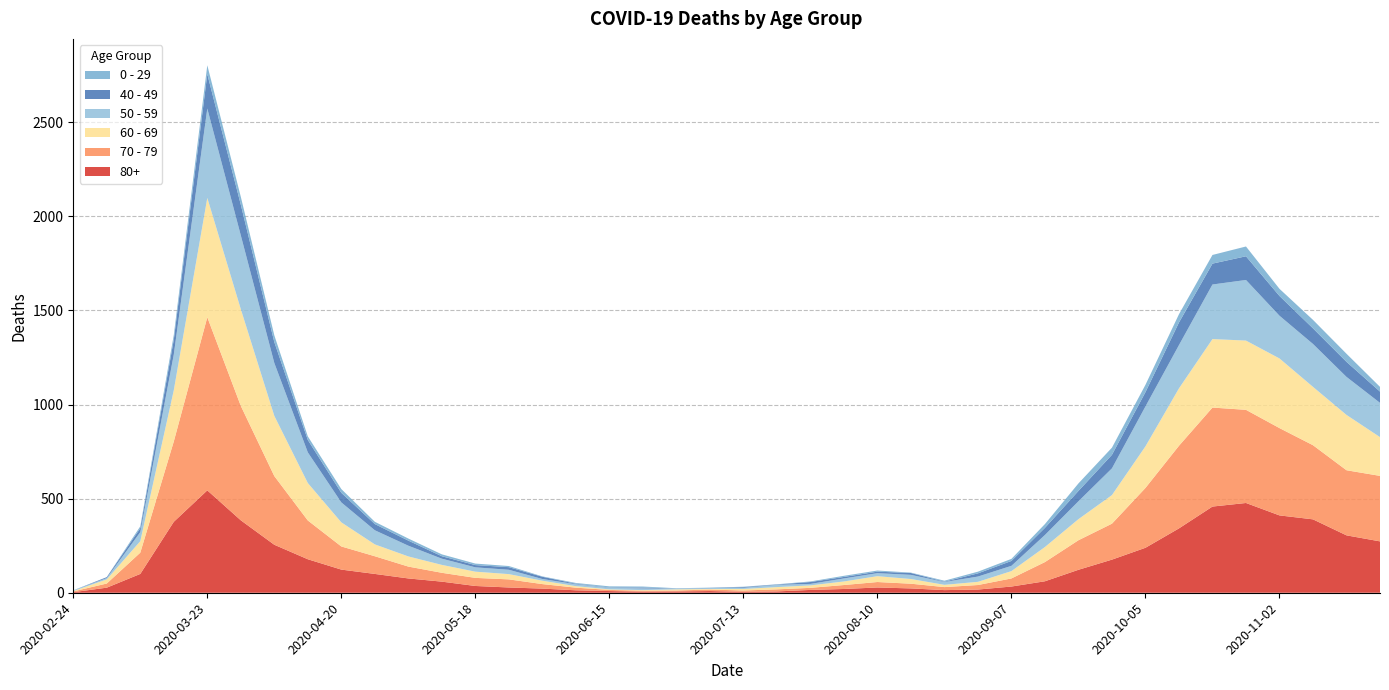

Reading left to right, extract all data points from this chart.

80+: 2020-02-24=3	2020-03-02=27	2020-03-09=100	2020-03-16=377	2020-03-23=544	2020-03-30=385	2020-04-06=255	2020-04-13=178	2020-04-20=123	2020-04-27=100	2020-05-04=76	2020-05-11=59	2020-05-18=36	2020-05-25=28	2020-06-01=22	2020-06-08=13	2020-06-15=9	2020-06-22=6	2020-06-29=7	2020-07-06=9	2020-07-13=5	2020-07-20=7	2020-07-27=15	2020-08-03=20	2020-08-10=28	2020-08-17=23	2020-08-24=14	2020-08-31=17	2020-09-07=33	2020-09-14=61	2020-09-21=122	2020-09-28=176	2020-10-05=239	2020-10-12=342	2020-10-19=458	2020-10-26=477	2020-11-02=411	2020-11-09=390	2020-11-16=305	2020-11-23=273
70 - 79: 2020-02-24=4	2020-03-02=22	2020-03-09=113	2020-03-16=427	2020-03-23=920	2020-03-30=608	2020-04-06=365	2020-04-13=206	2020-04-20=123	2020-04-27=94	2020-05-04=63	2020-05-11=47	2020-05-18=43	2020-05-25=43	2020-06-01=24	2020-06-08=14	2020-06-15=6	2020-06-22=5	2020-06-29=5	2020-07-06=8	2020-07-13=7	2020-07-20=11	2020-07-27=11	2020-08-03=21	2020-08-10=29	2020-08-17=25	2020-08-24=16	2020-08-31=24	2020-09-07=43	2020-09-14=102	2020-09-21=157	2020-09-28=191	2020-10-05=318	2020-10-12=439	2020-10-19=526	2020-10-26=495	2020-11-02=464	2020-11-09=394	2020-11-16=346	2020-11-23=348
60 - 69: 2020-02-24=2	2020-03-02=22	2020-03-09=61	2020-03-16=272	2020-03-23=634	2020-03-30=514	2020-04-06=320	2020-04-13=199	2020-04-20=128	2020-04-27=63	2020-05-04=54	2020-05-11=42	2020-05-18=33	2020-05-25=28	2020-06-01=18	2020-06-08=8	2020-06-15=3	2020-06-22=3	2020-06-29=6	2020-07-06=3	2020-07-13=8	2020-07-20=12	2020-07-27=13	2020-08-03=19	2020-08-10=31	2020-08-17=25	2020-08-24=12	2020-08-31=17	2020-09-07=39	2020-09-14=80	2020-09-21=112	2020-09-28=152	2020-10-05=221	2020-10-12=305	2020-10-19=364	2020-10-26=368	2020-11-02=370	2020-11-09=310	2020-11-16=294	2020-11-23=206
50 - 59: 2020-02-24=3	2020-03-02=7	2020-03-09=48	2020-03-16=190	2020-03-23=475	2020-03-30=392	2020-04-06=281	2020-04-13=163	2020-04-20=106	2020-04-27=75	2020-05-04=57	2020-05-11=33	2020-05-18=23	2020-05-25=23	2020-06-01=9	2020-06-08=10	2020-06-15=8	2020-06-22=9	2020-06-29=3	2020-07-06=5	2020-07-13=6	2020-07-20=12	2020-07-27=8	2020-08-03=16	2020-08-10=16	2020-08-17=22	2020-08-24=15	2020-08-31=28	2020-09-07=28	2020-09-14=64	2020-09-21=95	2020-09-28=142	2020-10-05=212	2020-10-12=230	2020-10-19=290	2020-10-26=322	2020-11-02=227	2020-11-09=228	2020-11-16=202	2020-11-23=182
40 - 49: 2020-02-24=0	2020-03-02=5	2020-03-09=21	2020-03-16=79	2020-03-23=183	2020-03-30=163	2020-04-06=111	2020-04-13=66	2020-04-20=51	2020-04-27=33	2020-05-04=27	2020-05-11=13	2020-05-18=12	2020-05-25=14	2020-06-01=12	2020-06-08=3	2020-06-15=2	2020-06-22=5	2020-06-29=1	2020-07-06=1	2020-07-13=4	2020-07-20=2	2020-07-27=10	2020-08-03=8	2020-08-10=8	2020-08-17=10	2020-08-24=2	2020-08-31=17	2020-09-07=26	2020-09-14=38	2020-09-21=55	2020-09-28=72	2020-10-05=76	2020-10-12=120	2020-10-19=111	2020-10-26=126	2020-11-02=105	2020-11-09=83	2020-11-16=80	2020-11-23=60
0 - 29: 2020-02-24=1	2020-03-02=0	2020-03-09=10	2020-03-16=25	2020-03-23=47	2020-03-30=42	2020-04-06=36	2020-04-13=19	2020-04-20=20	2020-04-27=12	2020-05-04=11	2020-05-11=10	2020-05-18=8	2020-05-25=6	2020-06-01=2	2020-06-08=4	2020-06-15=6	2020-06-22=5	2020-06-29=2	2020-07-06=1	2020-07-13=2	2020-07-20=1	2020-07-27=3	2020-08-03=6	2020-08-10=6	2020-08-17=2	2020-08-24=5	2020-08-31=9	2020-09-07=11	2020-09-14=20	2020-09-21=40	2020-09-28=38	2020-10-05=39	2020-10-12=44	2020-10-19=46	2020-10-26=52	2020-11-02=38	2020-11-09=45	2020-11-16=43	2020-11-23=25